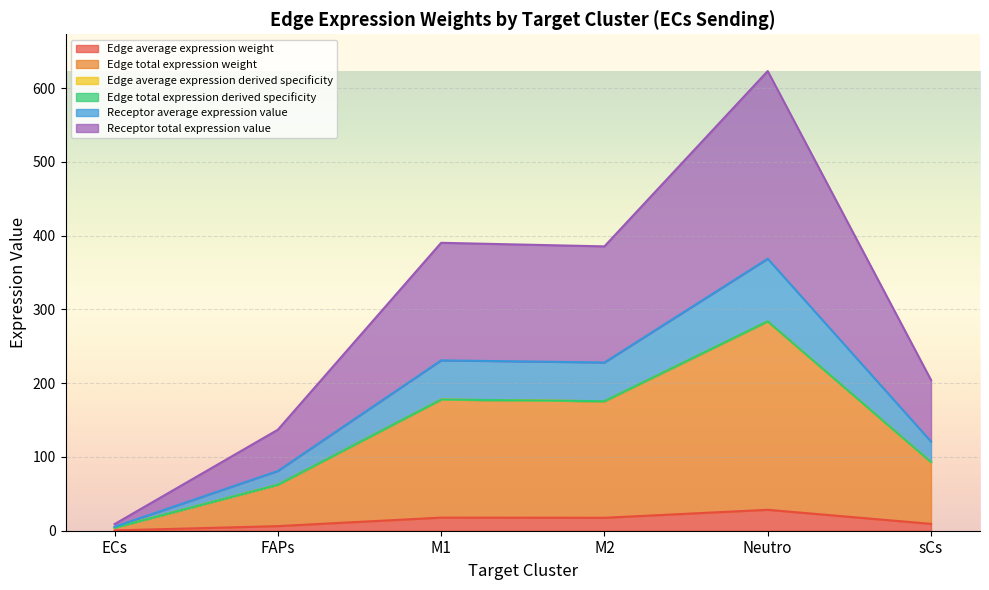

True or false: Receptor total expression value has a value of 163.7 at Neutro.

False